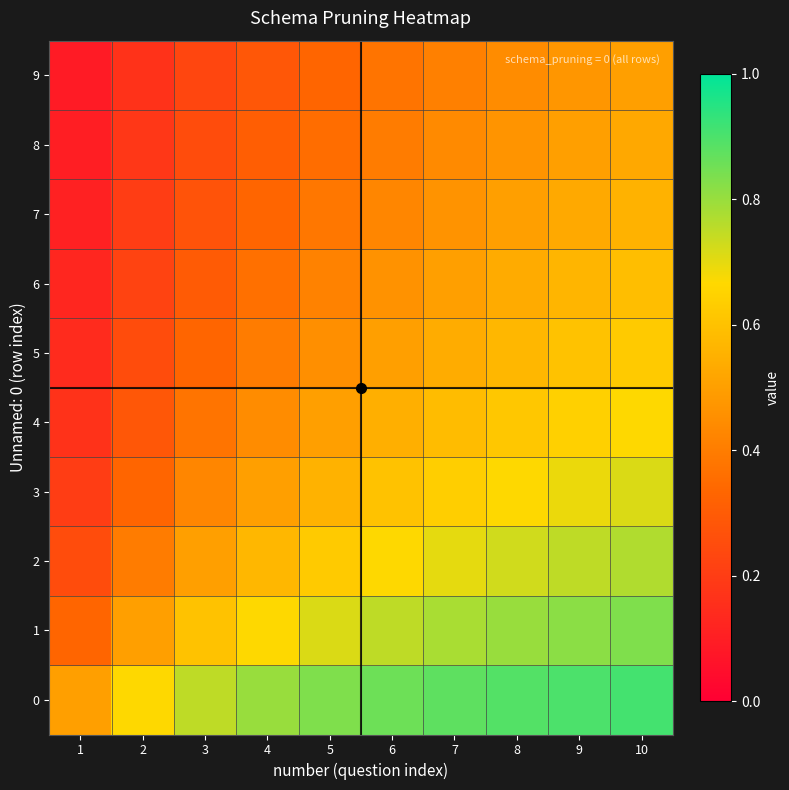

Reading right to left, transcribe all the data shown in this chart.

0: 10=0.9	9=0.9	8=0.9	7=0.9	6=0.9	5=0.8	4=0.8	3=0.8	2=0.7	1=0.5
1: 10=0.8	9=0.8	8=0.8	7=0.8	6=0.8	5=0.7	4=0.7	3=0.6	2=0.5	1=0.3
2: 10=0.8	9=0.8	8=0.7	7=0.7	6=0.7	5=0.6	4=0.6	3=0.5	2=0.4	1=0.2
3: 10=0.7	9=0.7	8=0.7	7=0.6	6=0.6	5=0.6	4=0.5	3=0.4	2=0.3	1=0.2
4: 10=0.7	9=0.6	8=0.6	7=0.6	6=0.5	5=0.5	4=0.4	3=0.4	2=0.3	1=0.2
5: 10=0.6	9=0.6	8=0.6	7=0.5	6=0.5	5=0.5	4=0.4	3=0.3	2=0.2	1=0.1
6: 10=0.6	9=0.6	8=0.5	7=0.5	6=0.5	5=0.4	4=0.4	3=0.3	2=0.2	1=0.1
7: 10=0.6	9=0.5	8=0.5	7=0.5	6=0.4	5=0.4	4=0.3	3=0.3	2=0.2	1=0.1
8: 10=0.5	9=0.5	8=0.5	7=0.4	6=0.4	5=0.4	4=0.3	3=0.2	2=0.2	1=0.1
9: 10=0.5	9=0.5	8=0.4	7=0.4	6=0.4	5=0.3	4=0.3	3=0.2	2=0.2	1=0.1